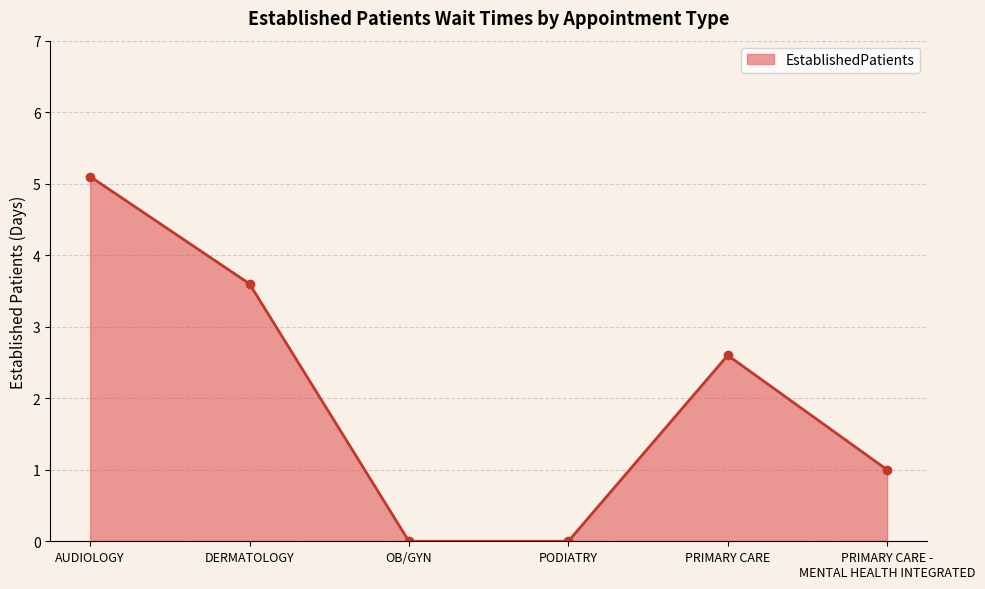

How many lines are shown in the chart?

1